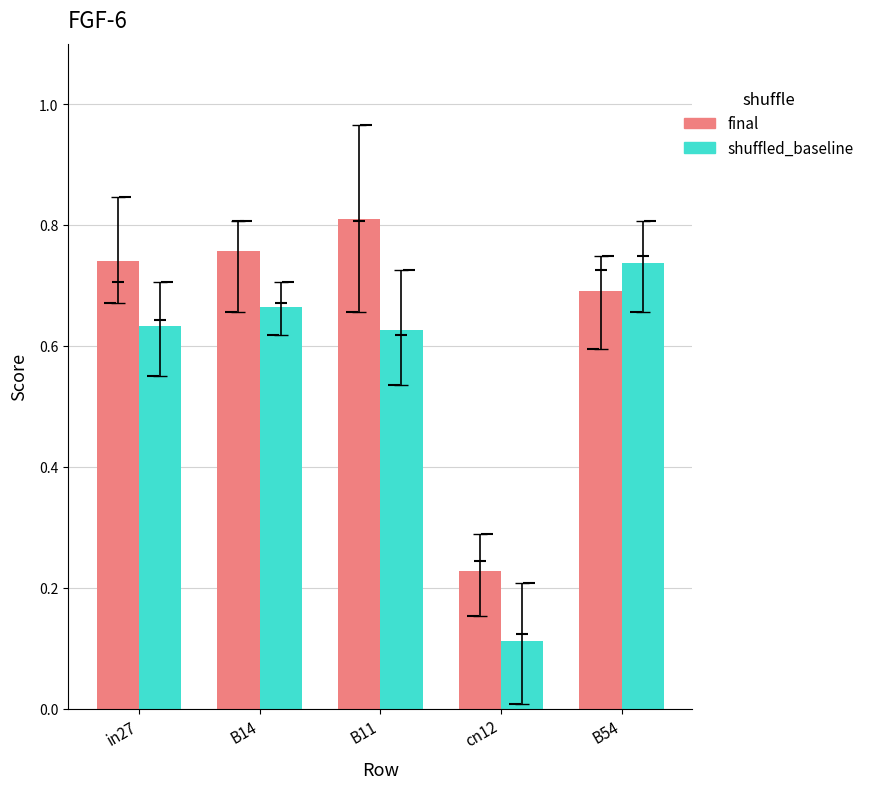

What is the sum of all shuffled_baseline values?

2.8